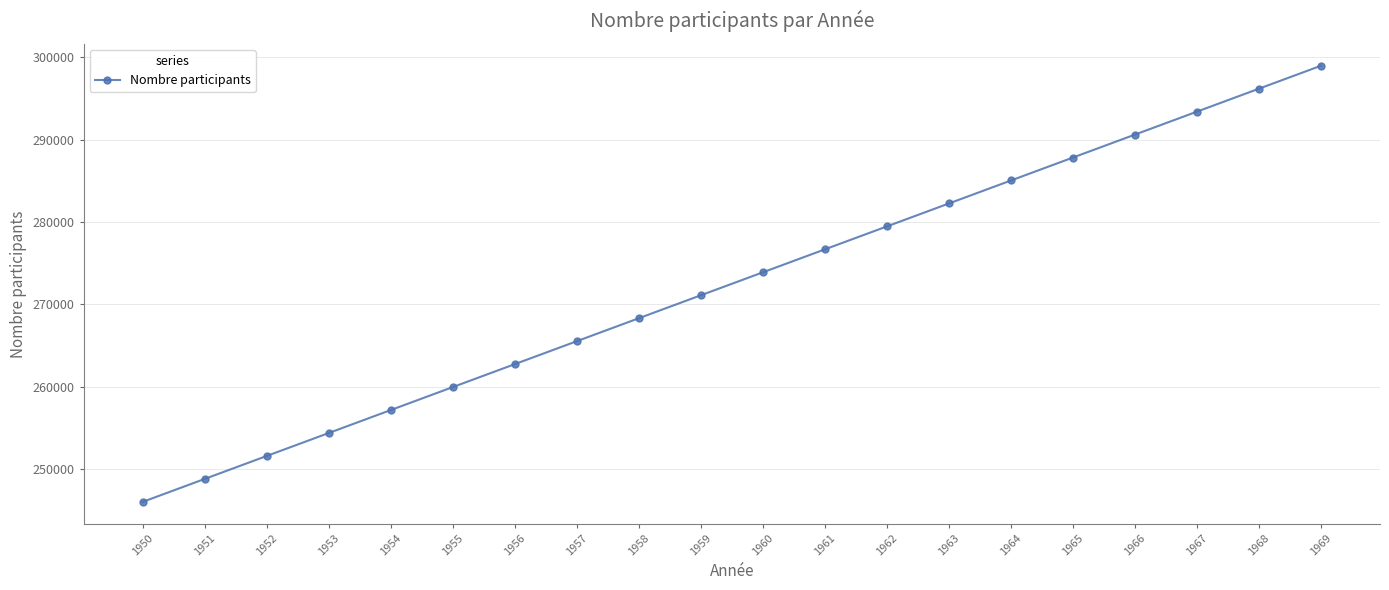

What is the change in value from 1960 to 1961?

+2789